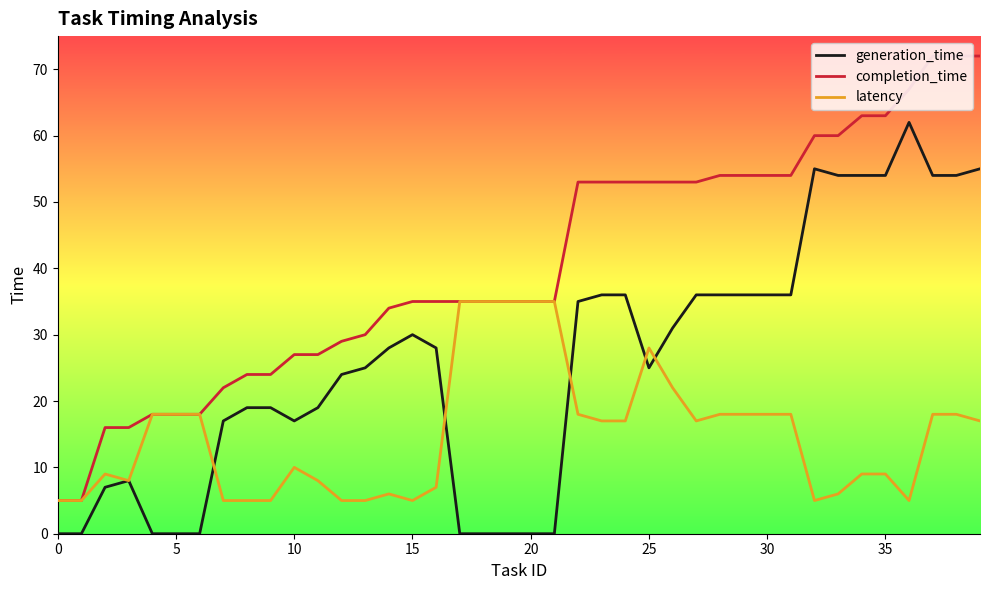

Which series has the widest spread of values?

completion_time